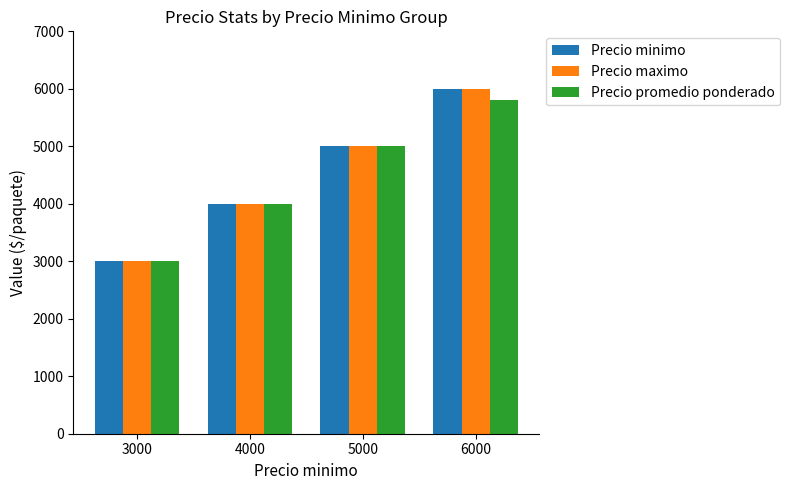

Which category has the lowest value in the Precio promedio ponderado series?

3000